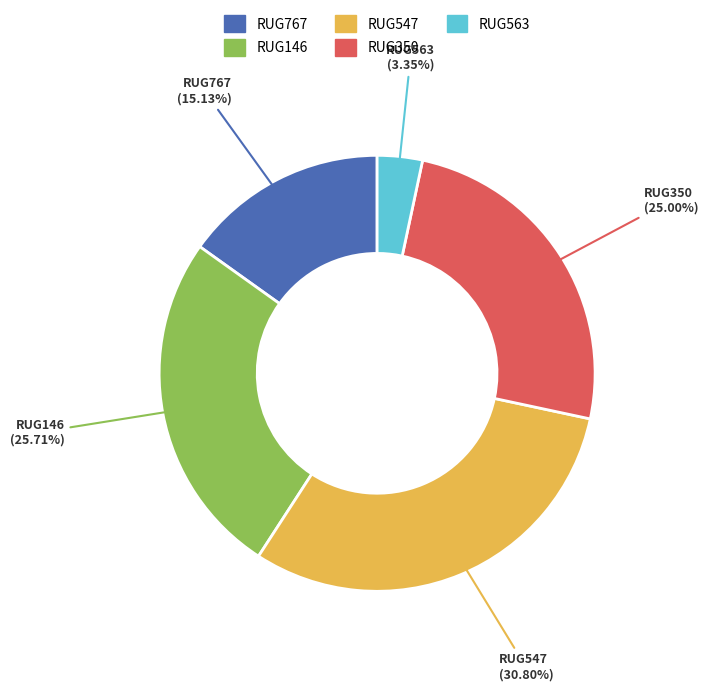

To the nearest percent, what portion does RUG767 represent?

15%